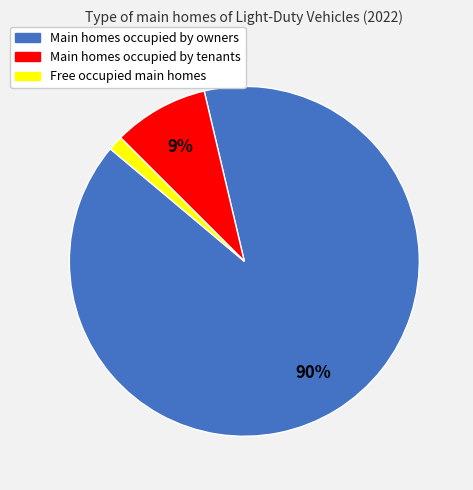

Does any single category account for the majority?

Yes